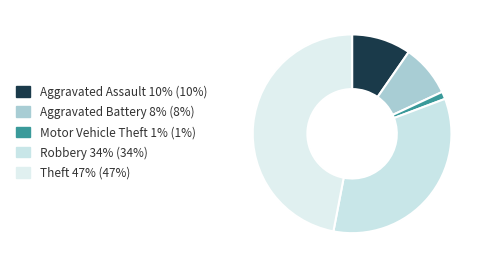

Is it true that Aggravated Assault is 10% of the pie?

True